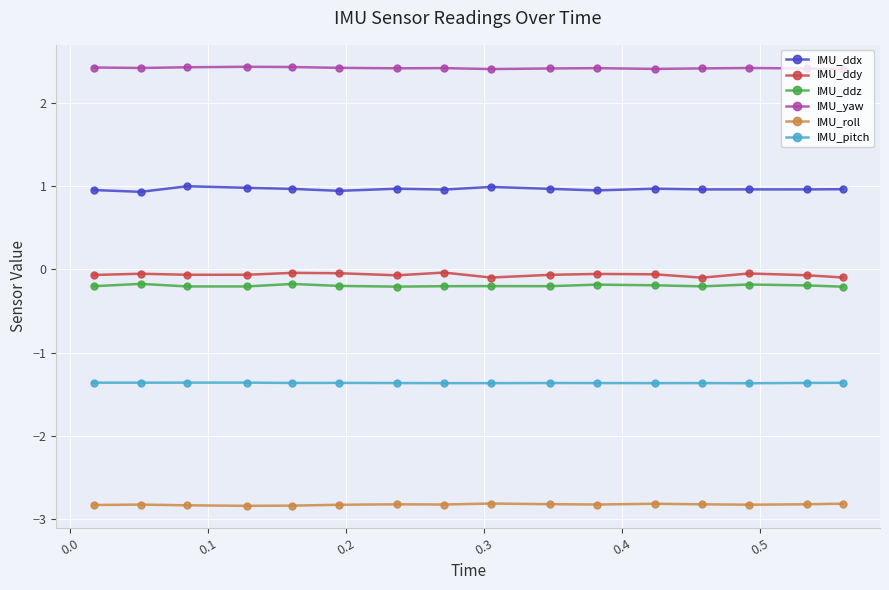

What is the minimum value for IMU_roll?

-2.8